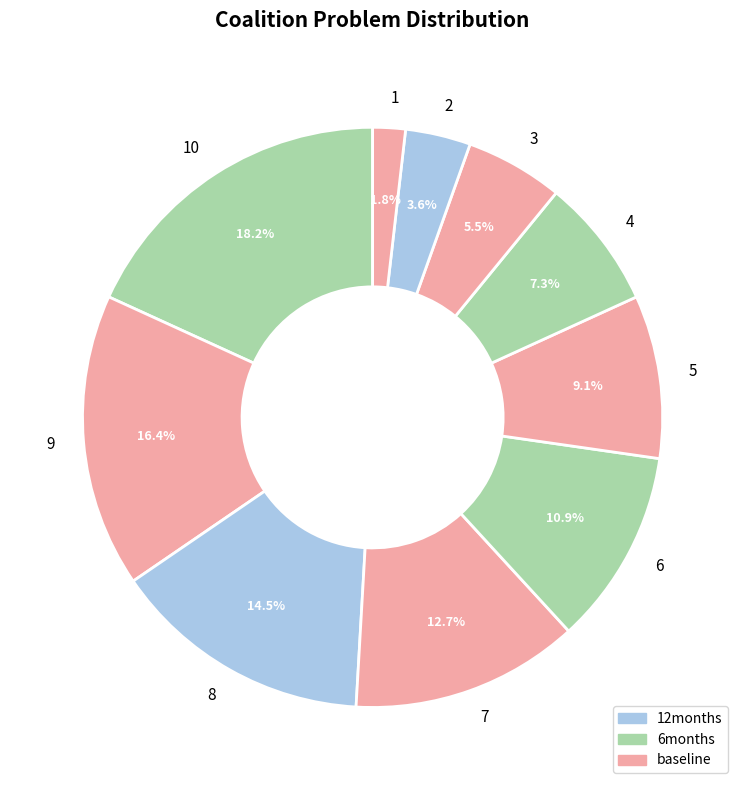

Does 4 represent more than half of the total?

No